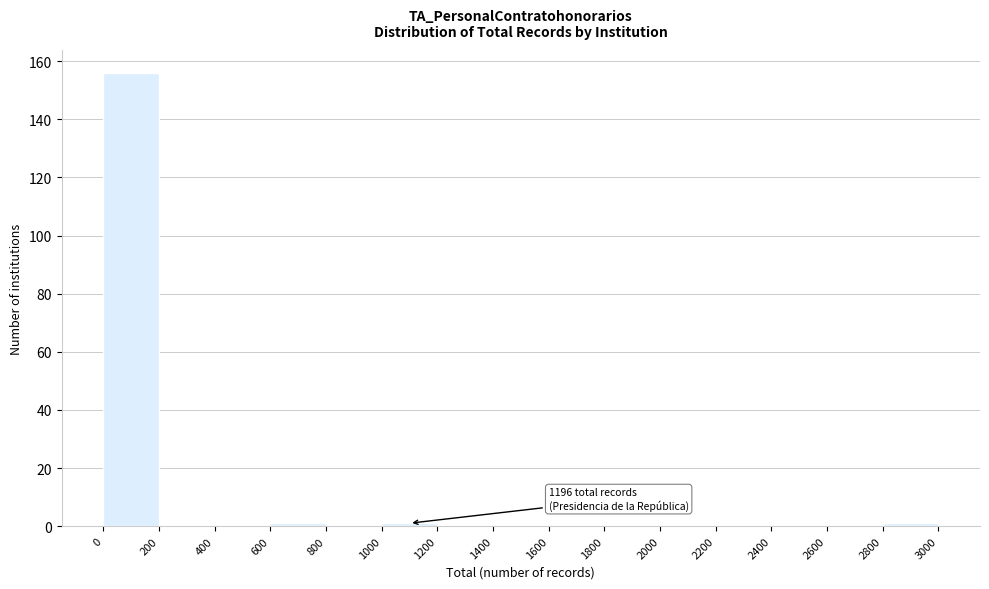

Which range on the x-axis has the tallest bar?

0 to 200